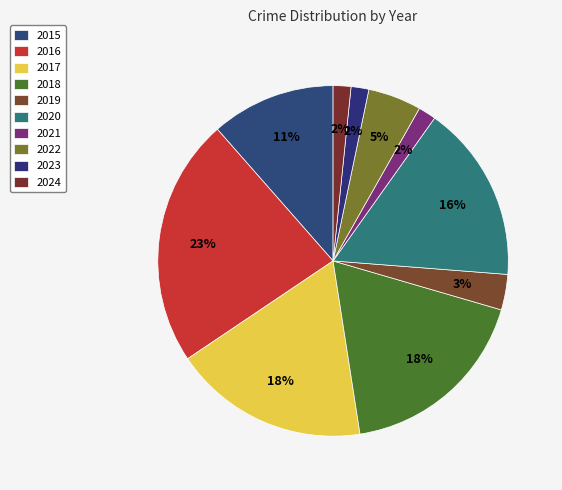

To the nearest percent, what is the combined percentage of 2015 and 2016?

34%